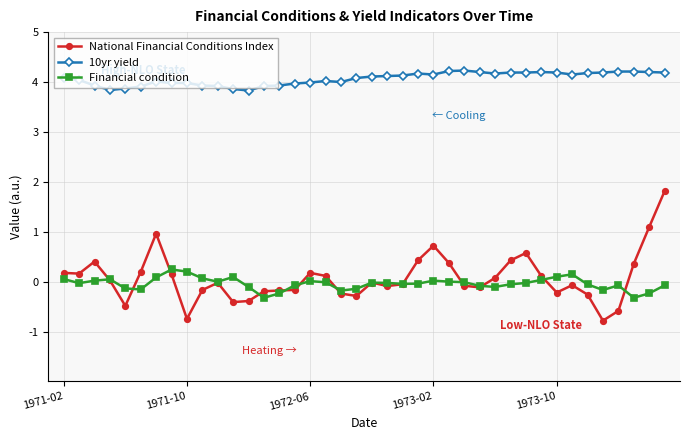

Which series has the widest spread of values?

National Financial Conditions Index